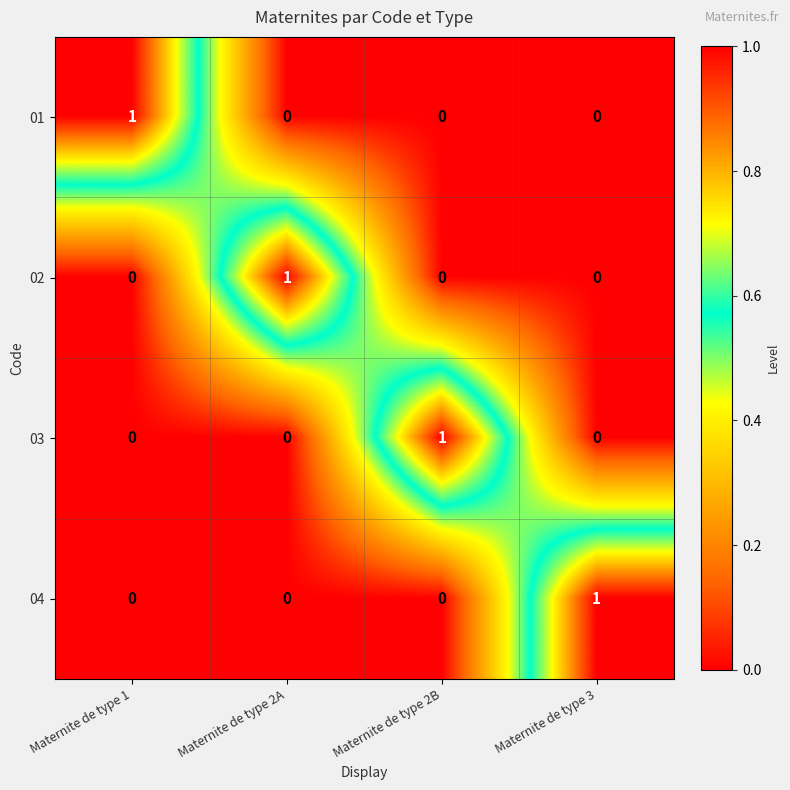

Reading left to right, extract all data points from this chart.

01: 1	0	0	0
02: 0	1	0	0
03: 0	0	1	0
04: 0	0	0	1